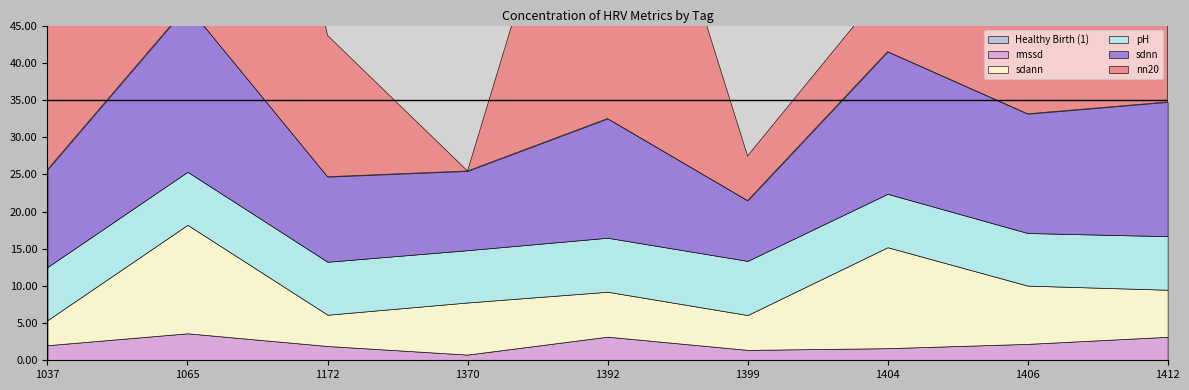

Where does the nn20 series first go above 28?

1065